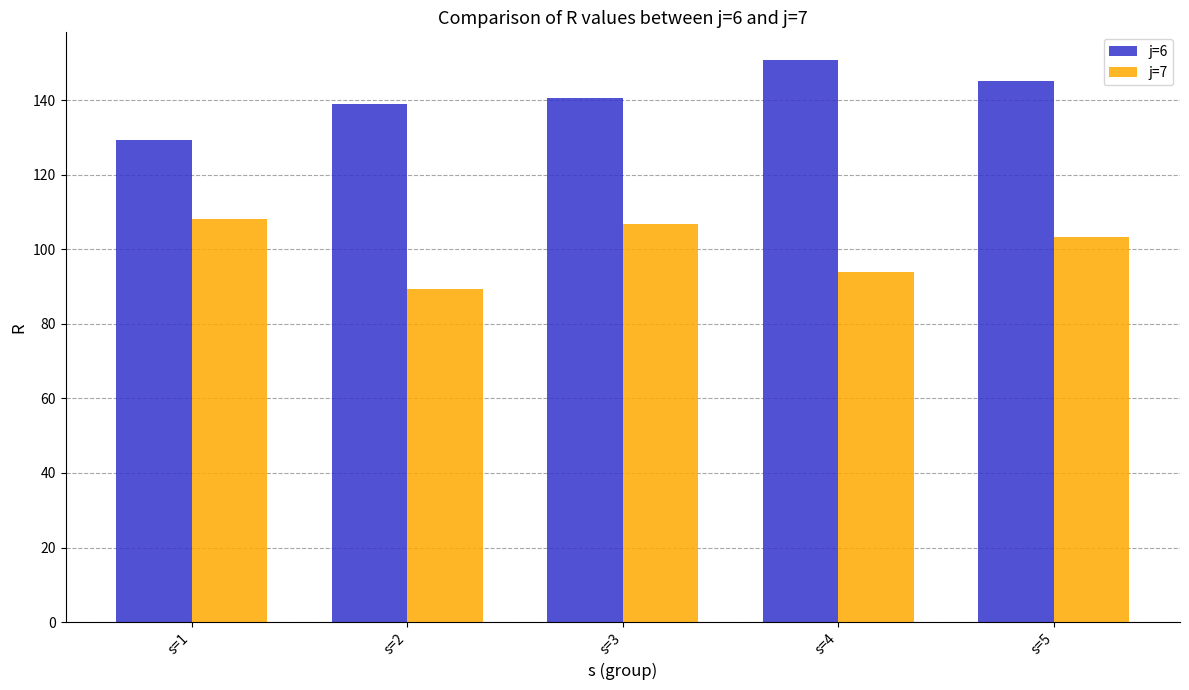

Does the chart contain any negative values?

No